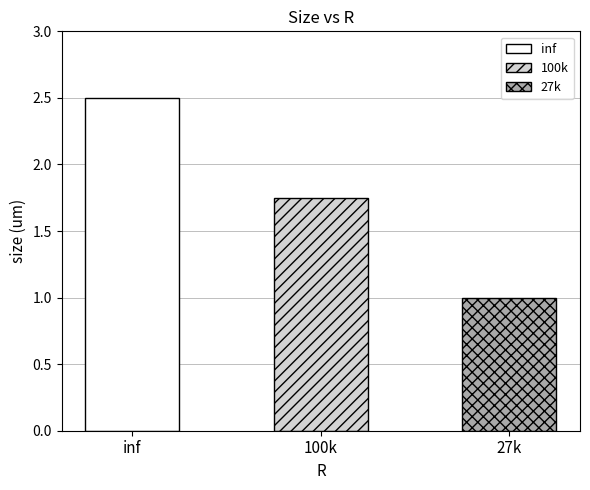

Which label corresponds to the smallest value in the chart?

27k